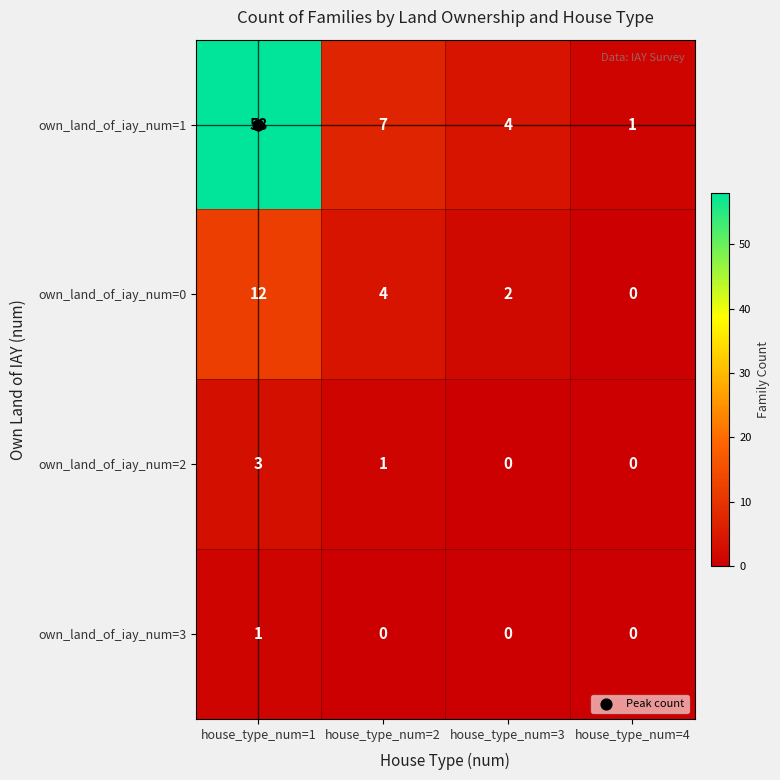

Count the own_land_of_iay_num=2 values in the range 0 to 3.

4